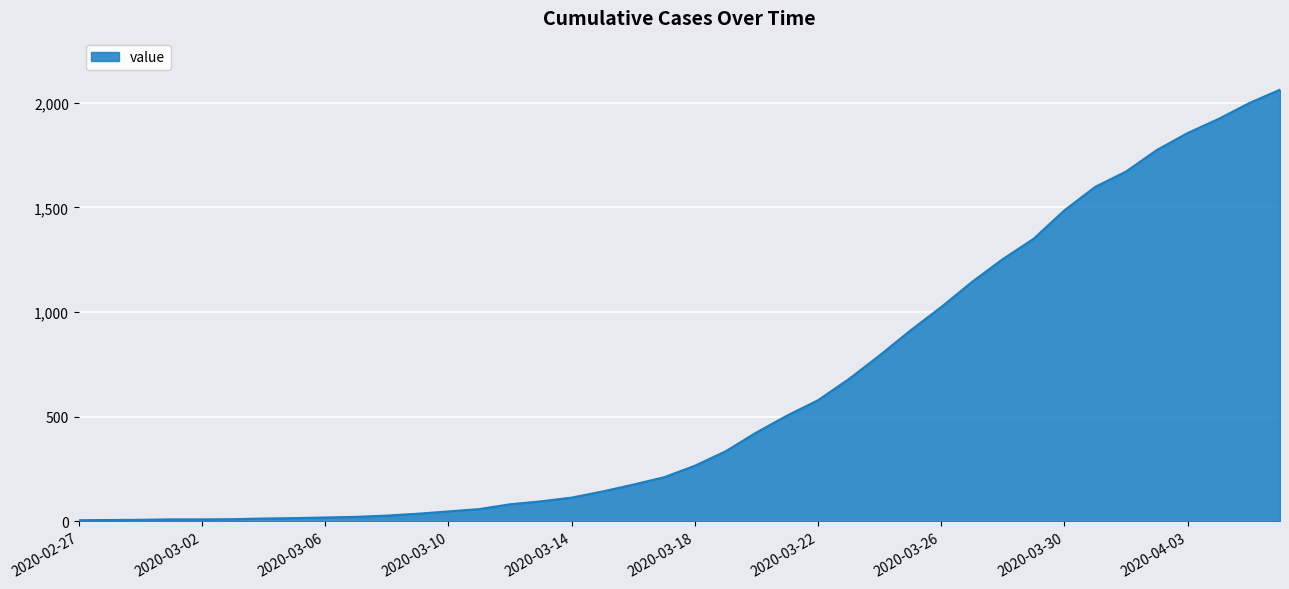

What is the maximum value shown in the chart?

2062